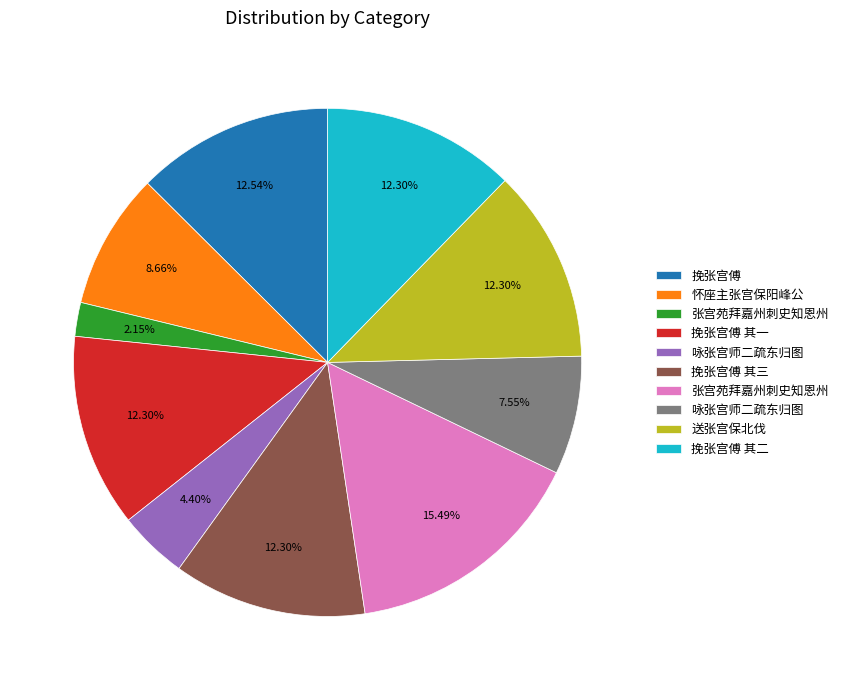

Is there a majority slice in this chart?

No